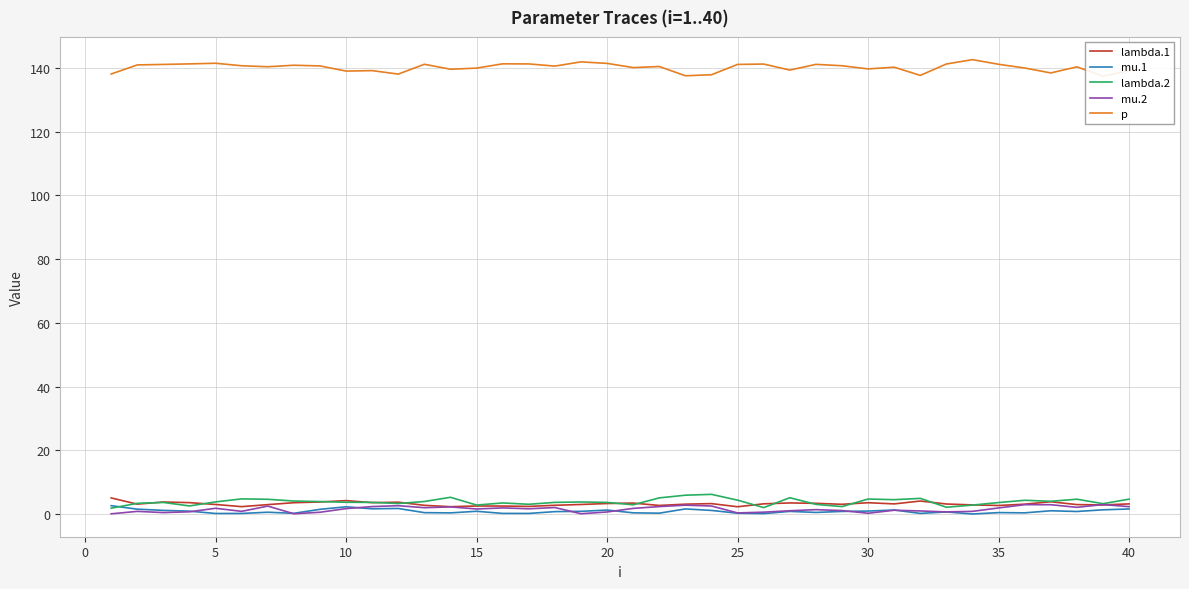

What are all the series names shown in the legend?

lambda.1, mu.1, lambda.2, mu.2, p